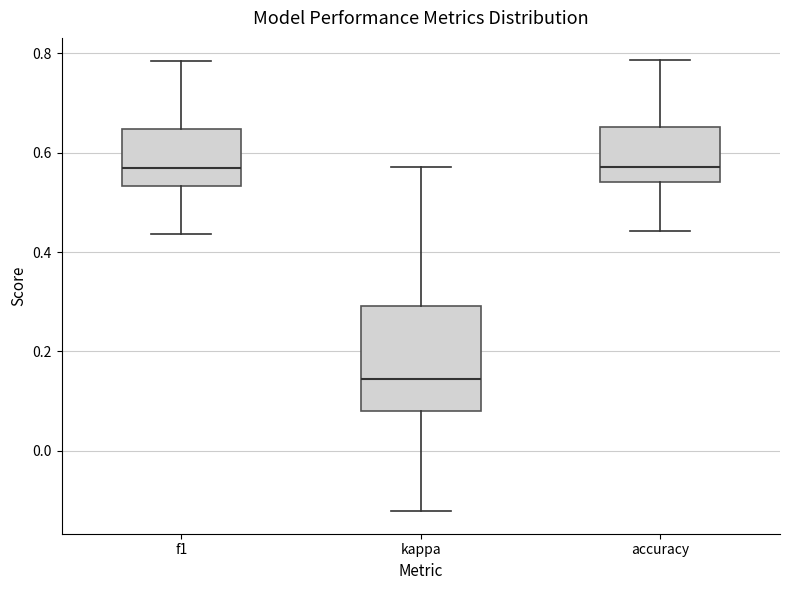

Comparing the boxes themselves (not the whiskers), which one is the tallest?

kappa